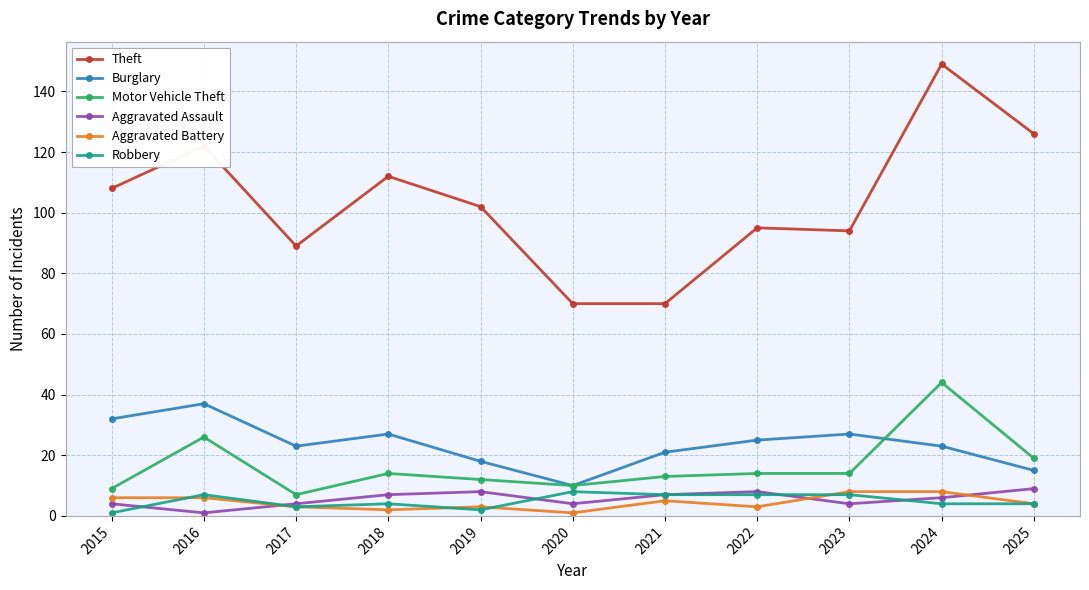

What is the total value across all series at 2015?

160